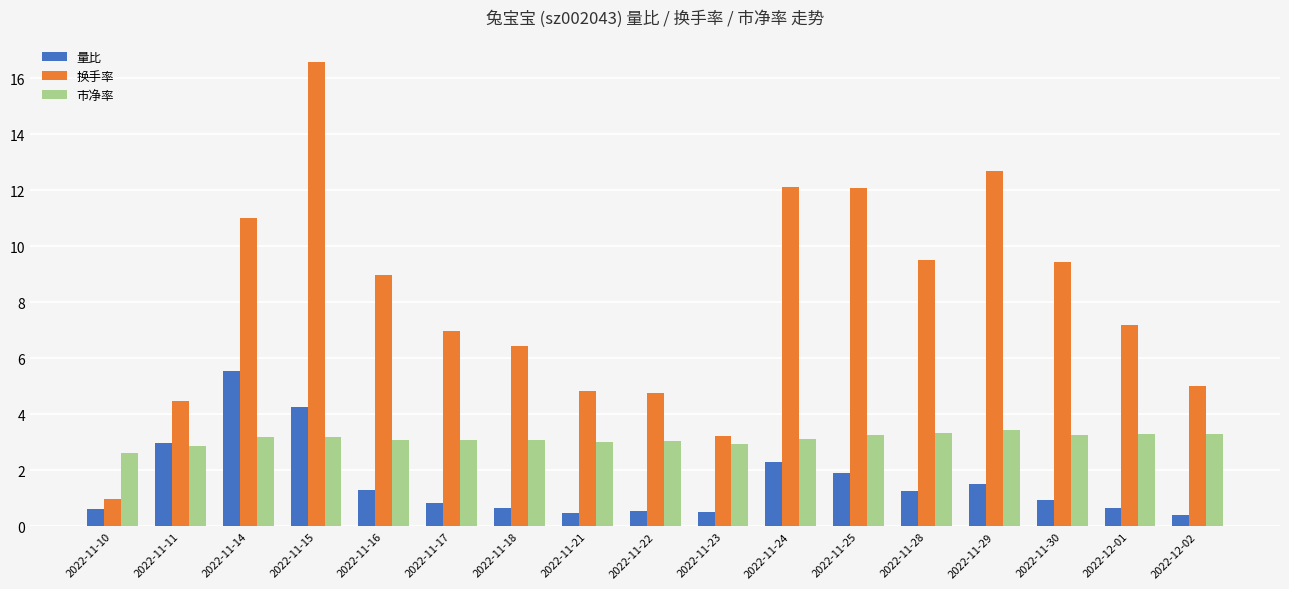

How many distinct data groups are displayed?

3